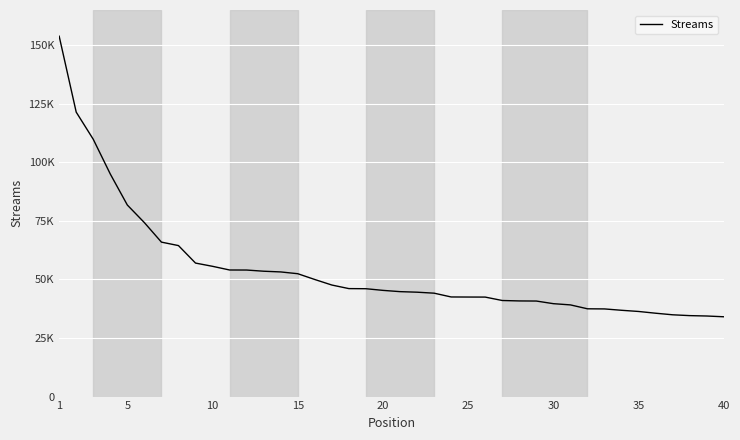

Does the chart have visible grid lines?

Yes